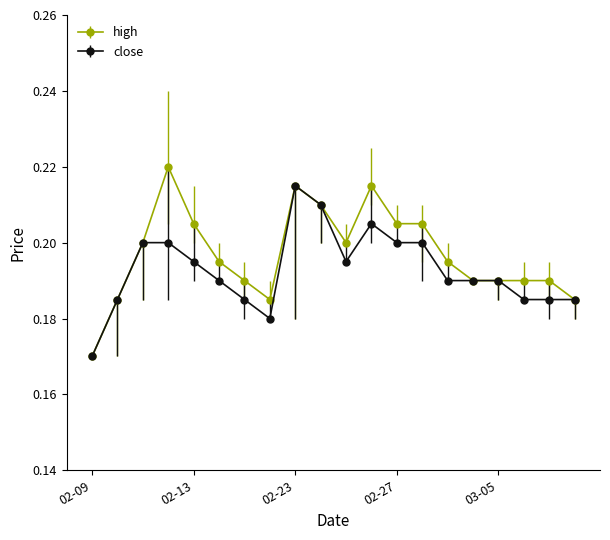

True or false: close has more than 1 points higher than both neighbors.

True